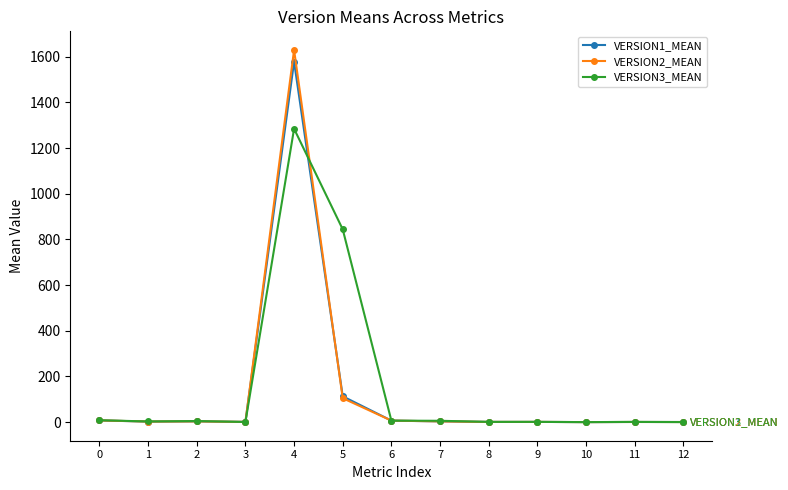

What value does the VERSION1_MEAN series have at 0?

7.4